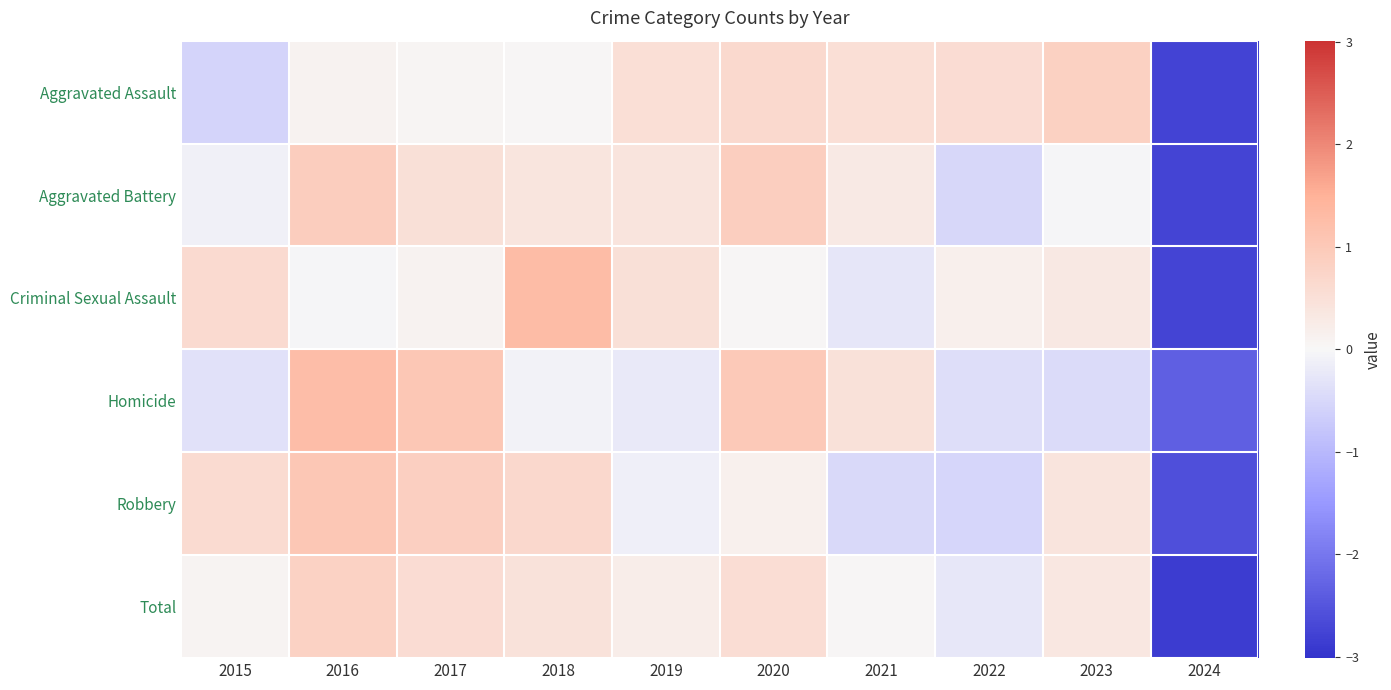

Which has a higher value, 2017 or 2022?

2022